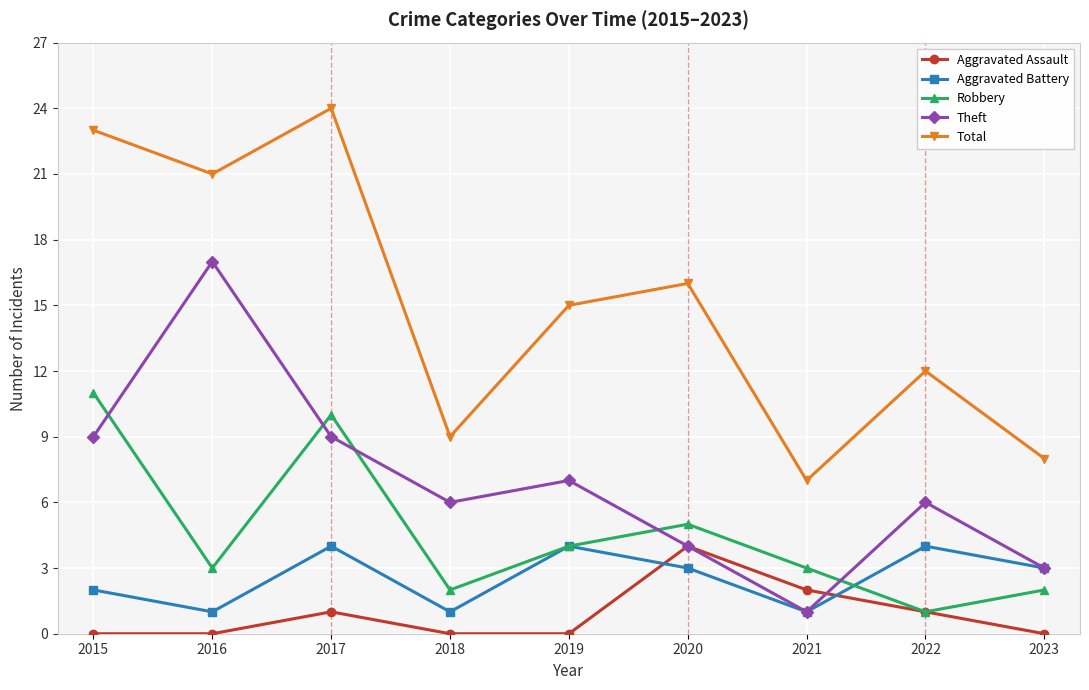

How many categories are shown in the chart?

9